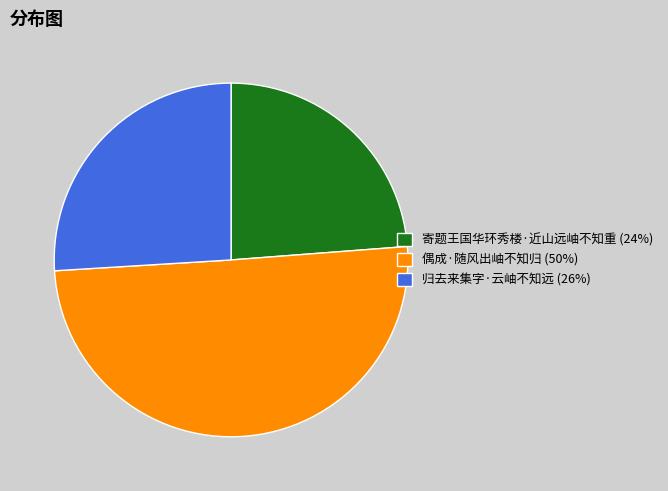

Rank the categories by value from highest to lowest.

偶成·随风出岫不知归, 归去来集字·云岫不知远, 寄题王国华环秀楼·近山远岫不知重